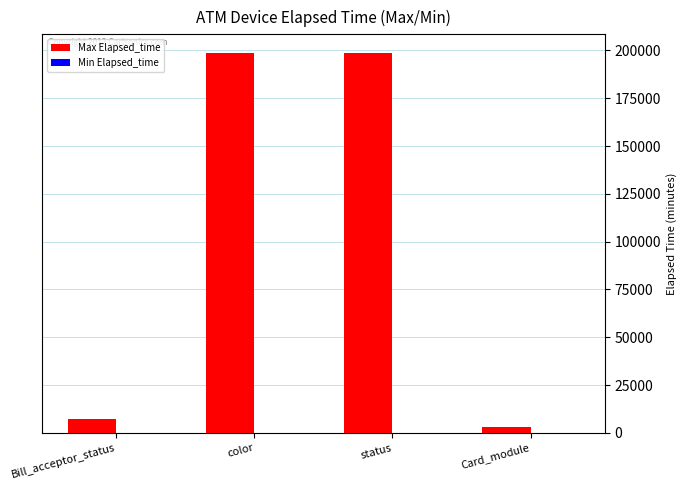

True or false: Max Elapsed_time has a value of 275981 at status.

False